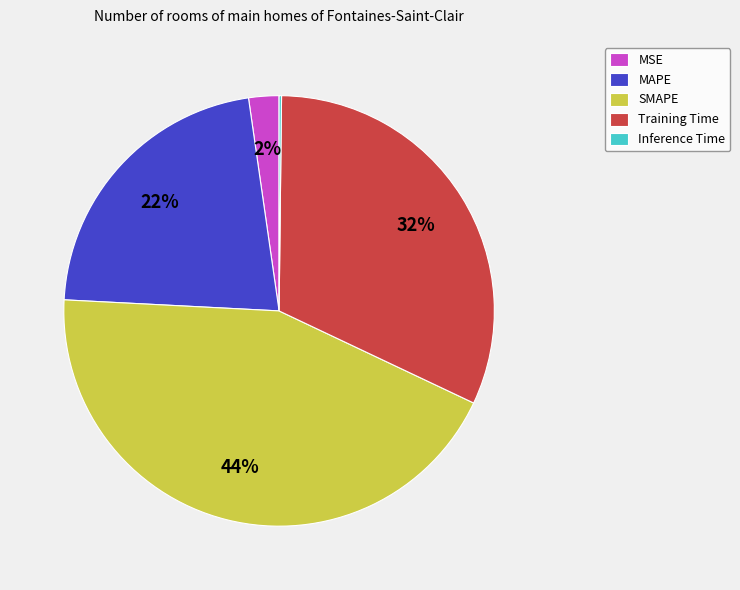

What is the ratio of the value at MAPE to the value at Training Time?

0.7